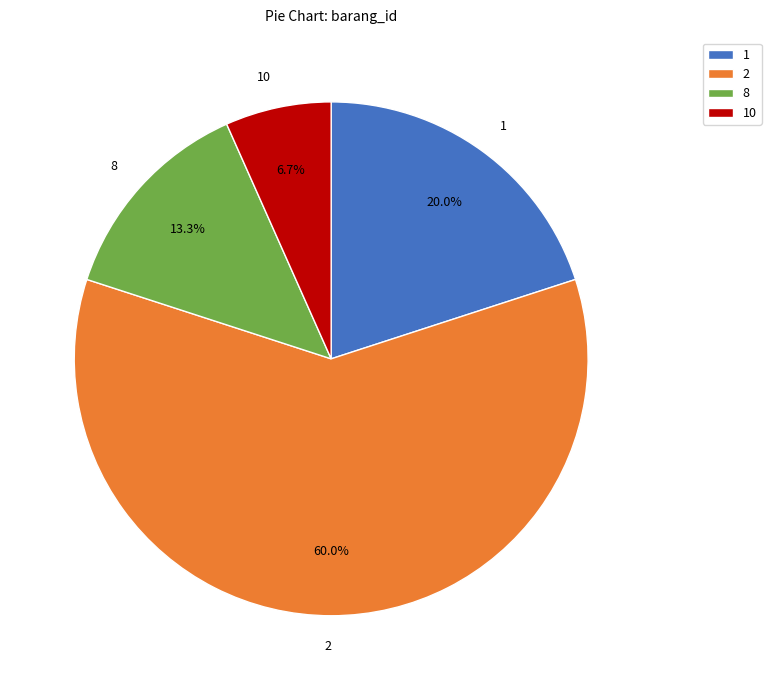

Which slice is the largest?

2